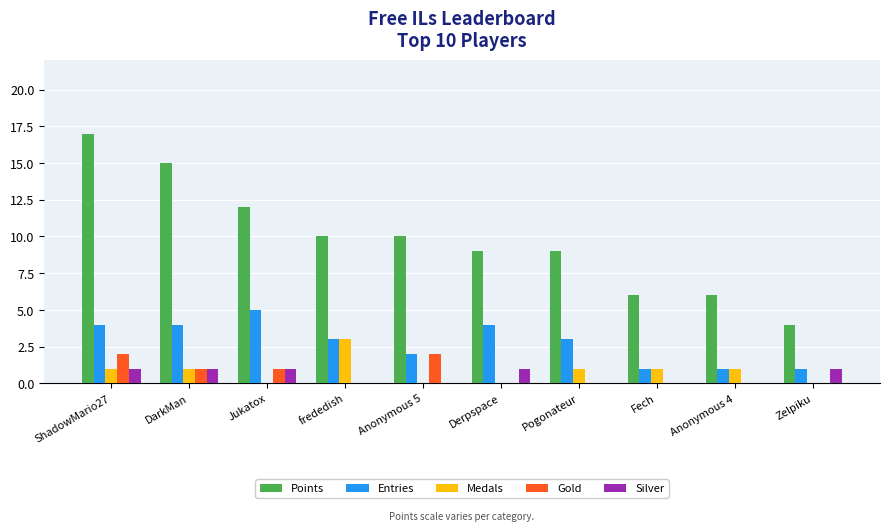

What is the sum of all Gold values?

6